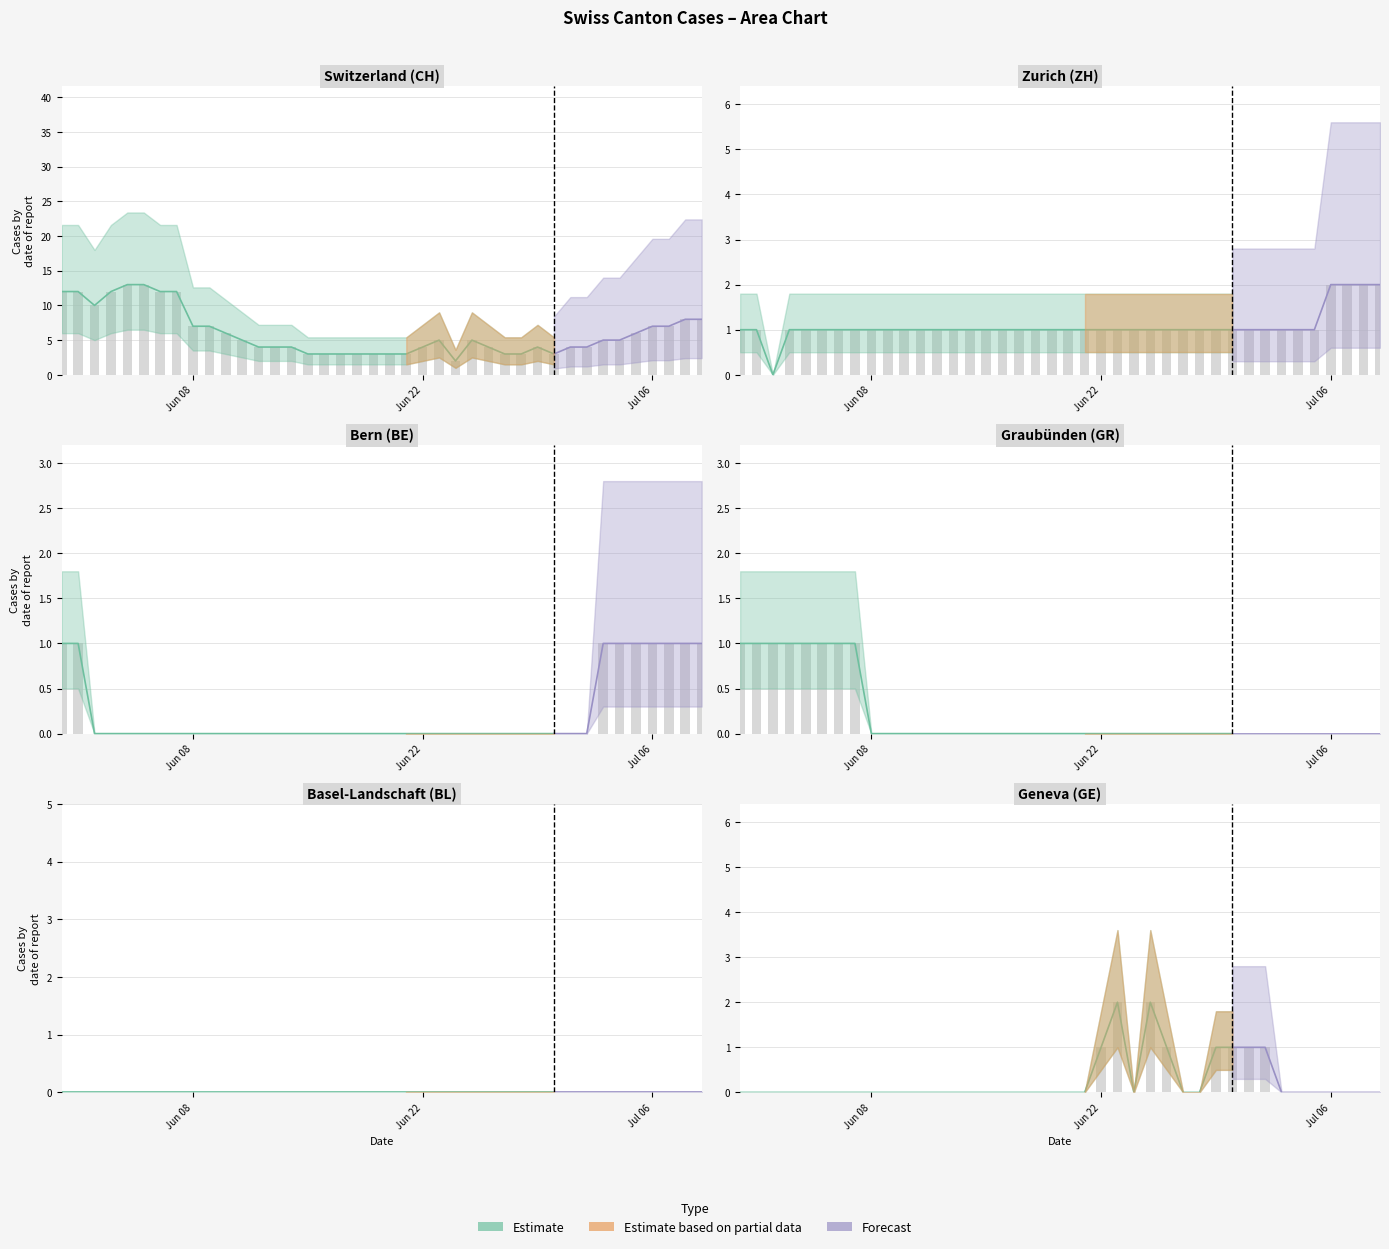

Which series has the largest total across all categories?

CH